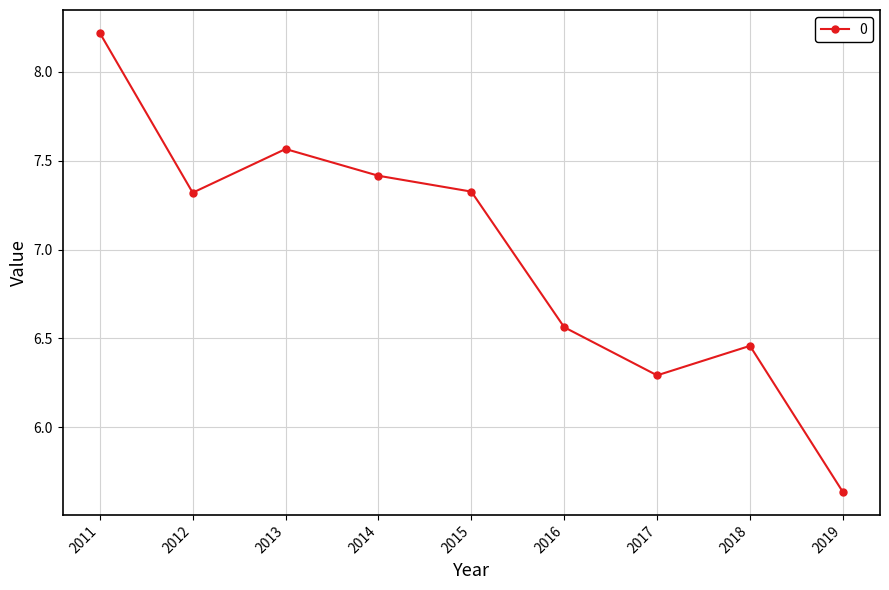

What is the greatest value displayed?

8.2